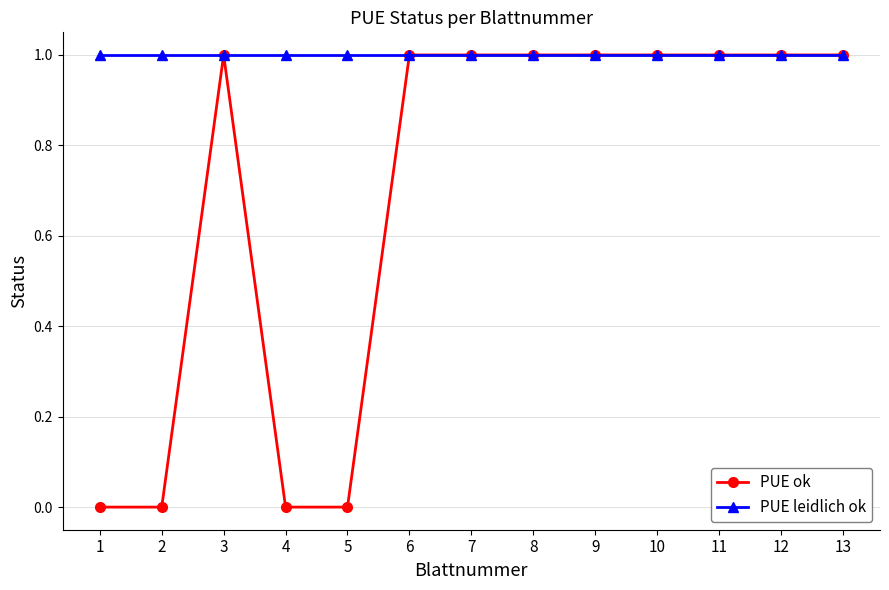

Which series has the largest total across all categories?

PUE leidlich ok